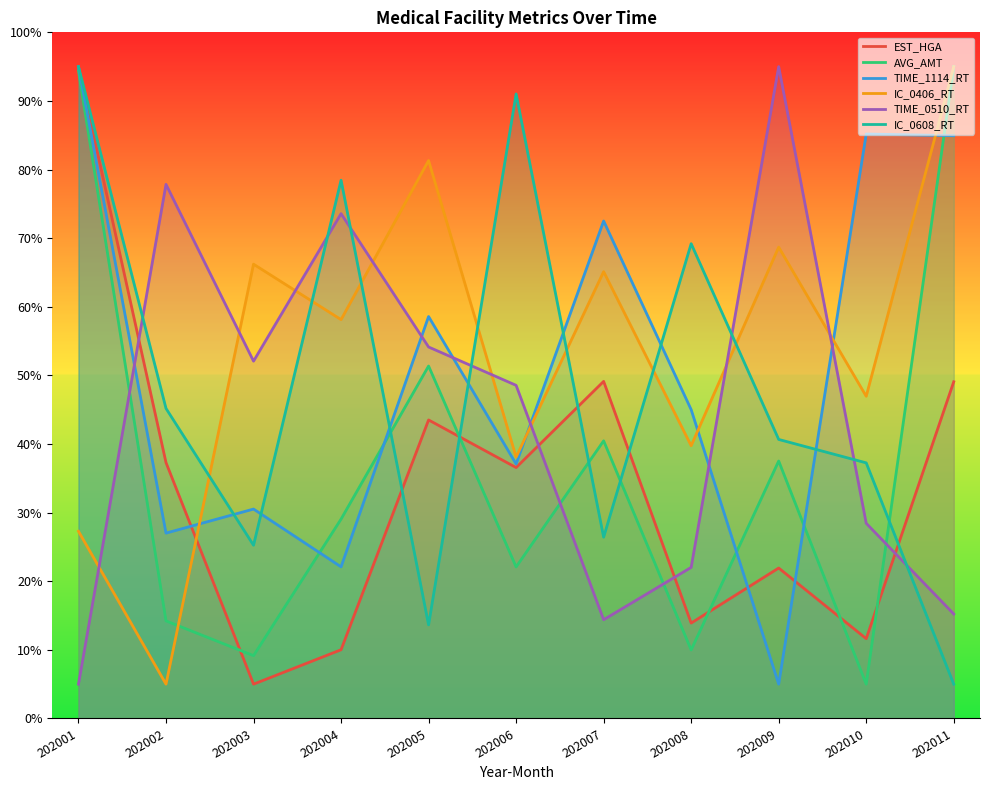

List the series in order of their peak value, lowest first.

EST_HGA, AVG_AMT, TIME_1114_RT, IC_0406_RT, TIME_0510_RT, IC_0608_RT